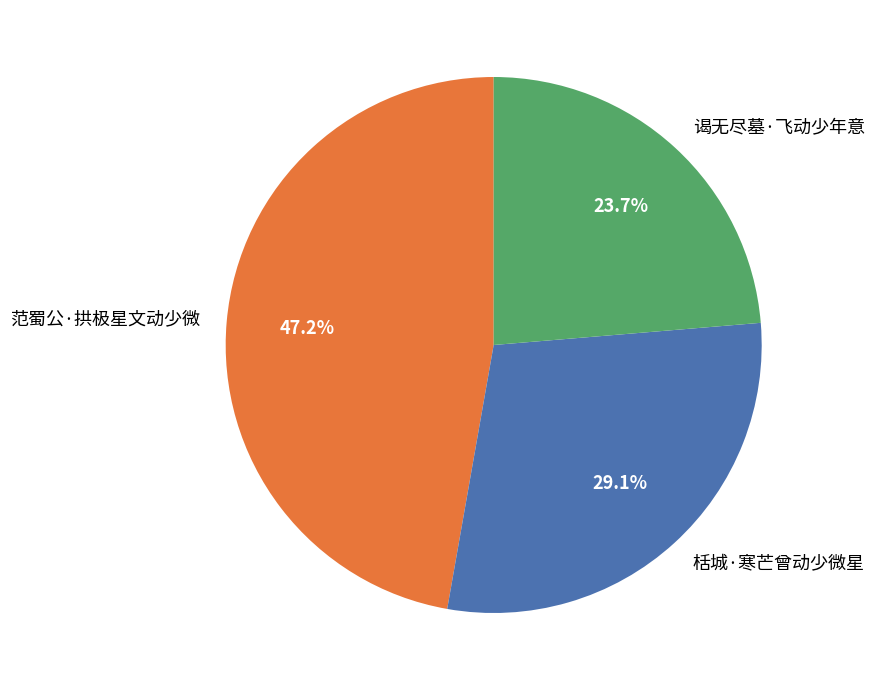

To the nearest percent, what portion does 谒无尽墓·飞动少年意 represent?

24%